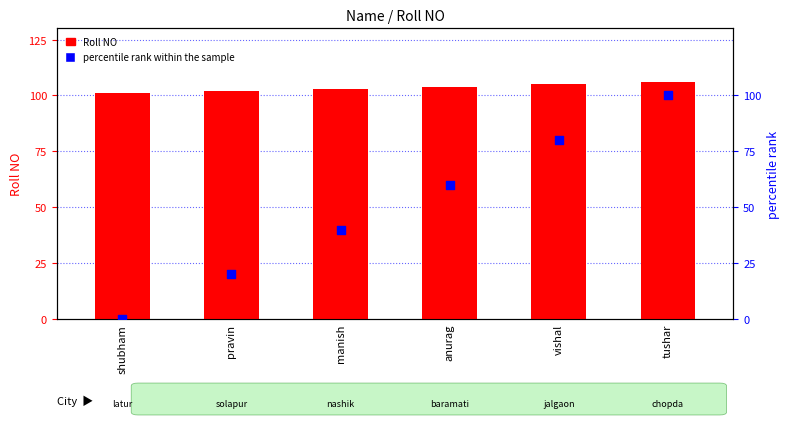

Which series reaches the maximum Y coordinate?

Roll NO